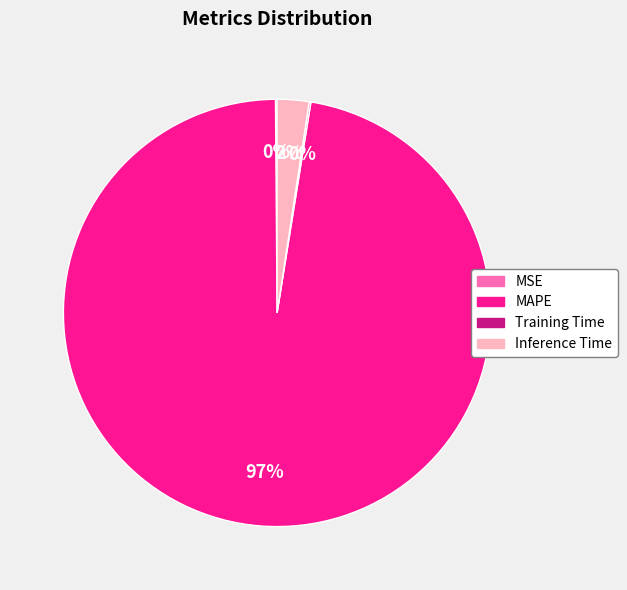

What is the largest slice in the pie chart?

MAPE